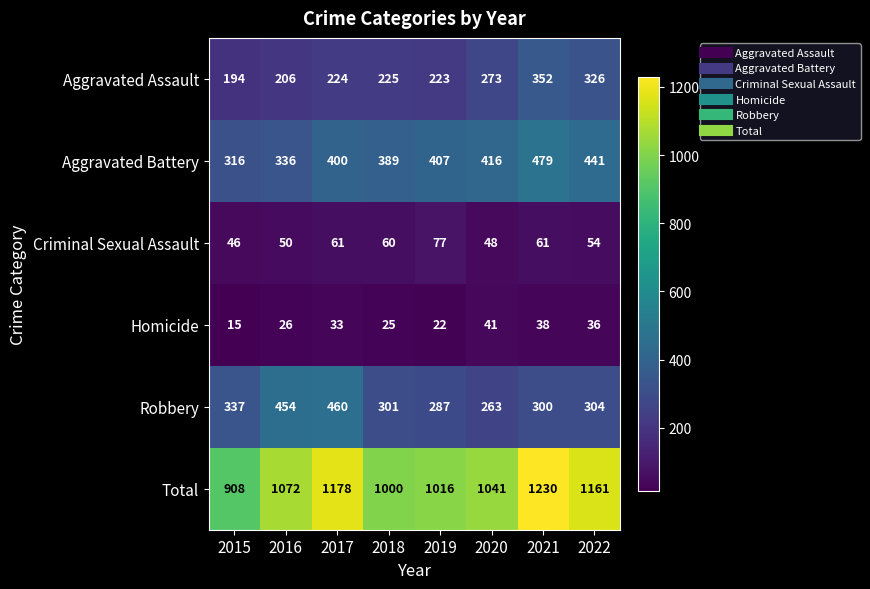

True or false: Robbery has a value of 160 at 2022.

False